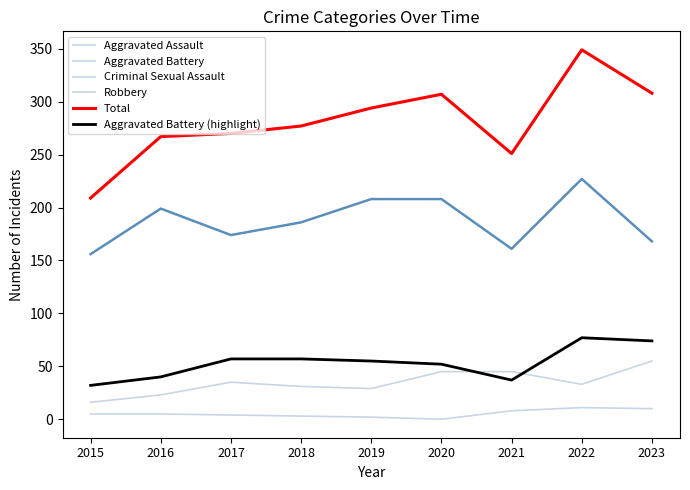

Does the chart have visible grid lines?

No